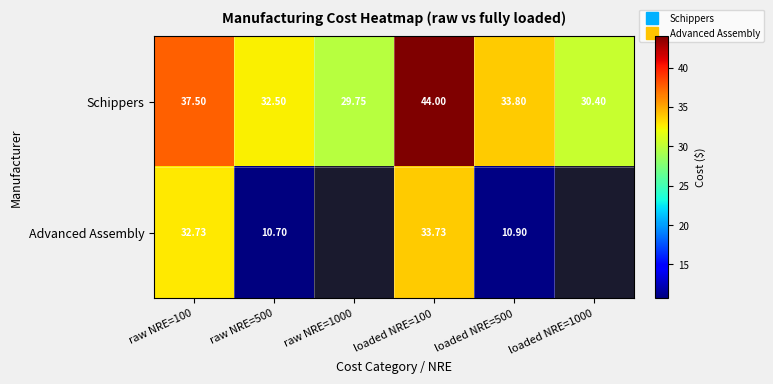

Is the value of Advanced Assembly at loaded NRE=500 greater than the value of Schippers at loaded NRE=1000?

No